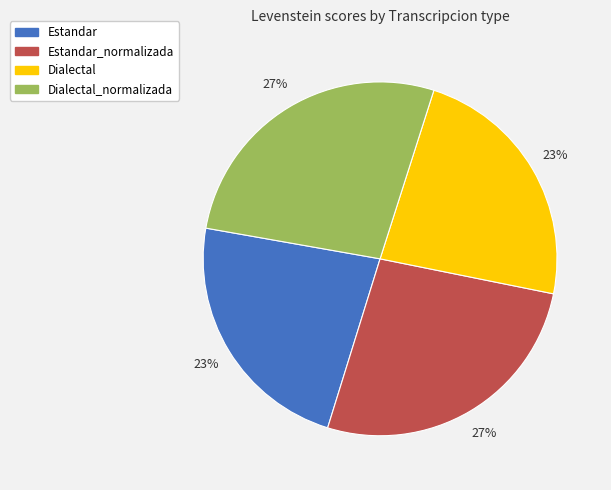

Does any single category account for the majority?

No